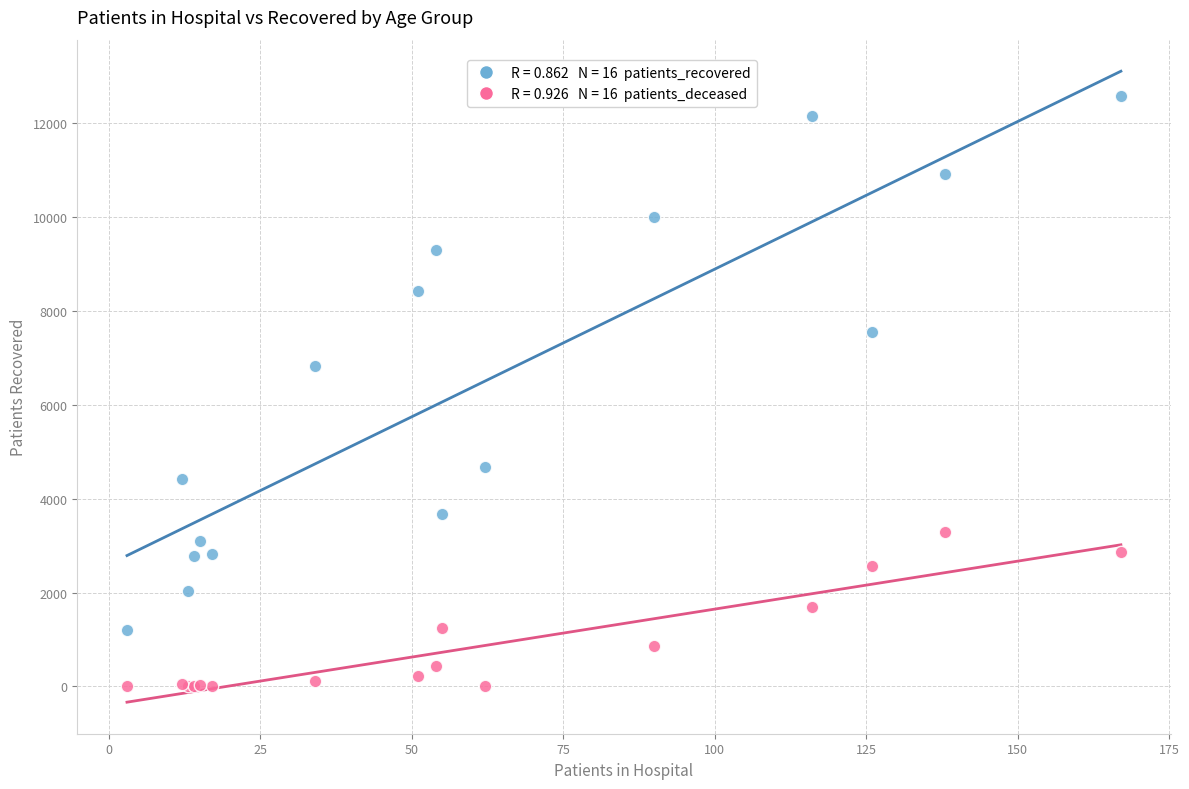

Across all series, what Y value is closest to 6287?

6821